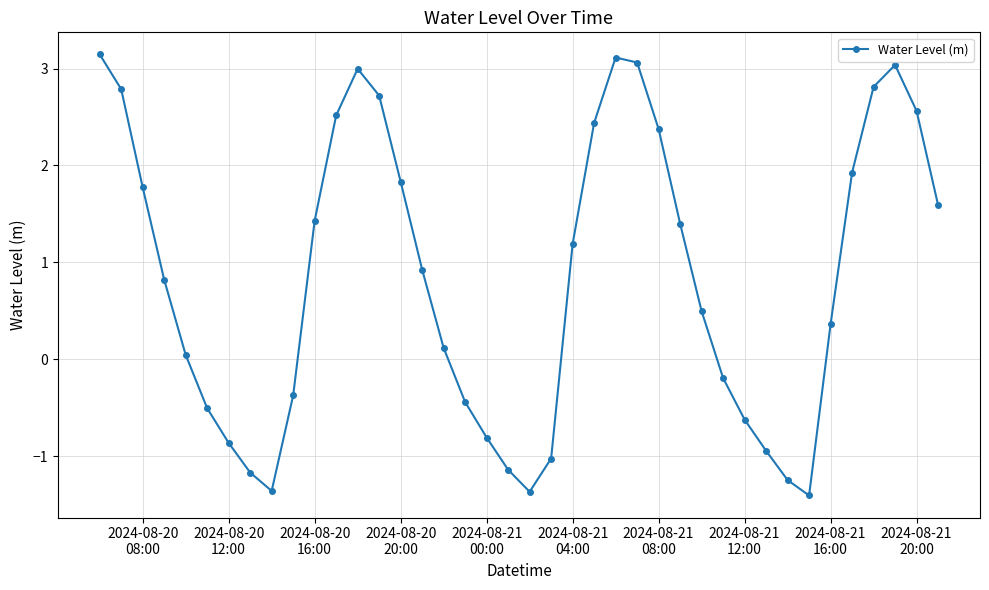

What is the difference between the second highest and second lowest values?

4.5